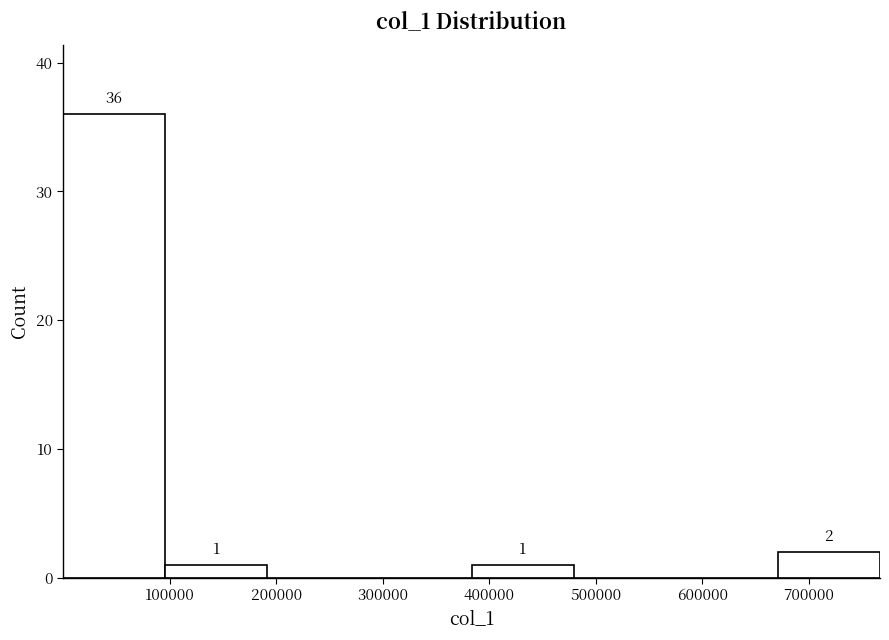

Over which range of the x-axis is the bar tallest?

0 to 100000